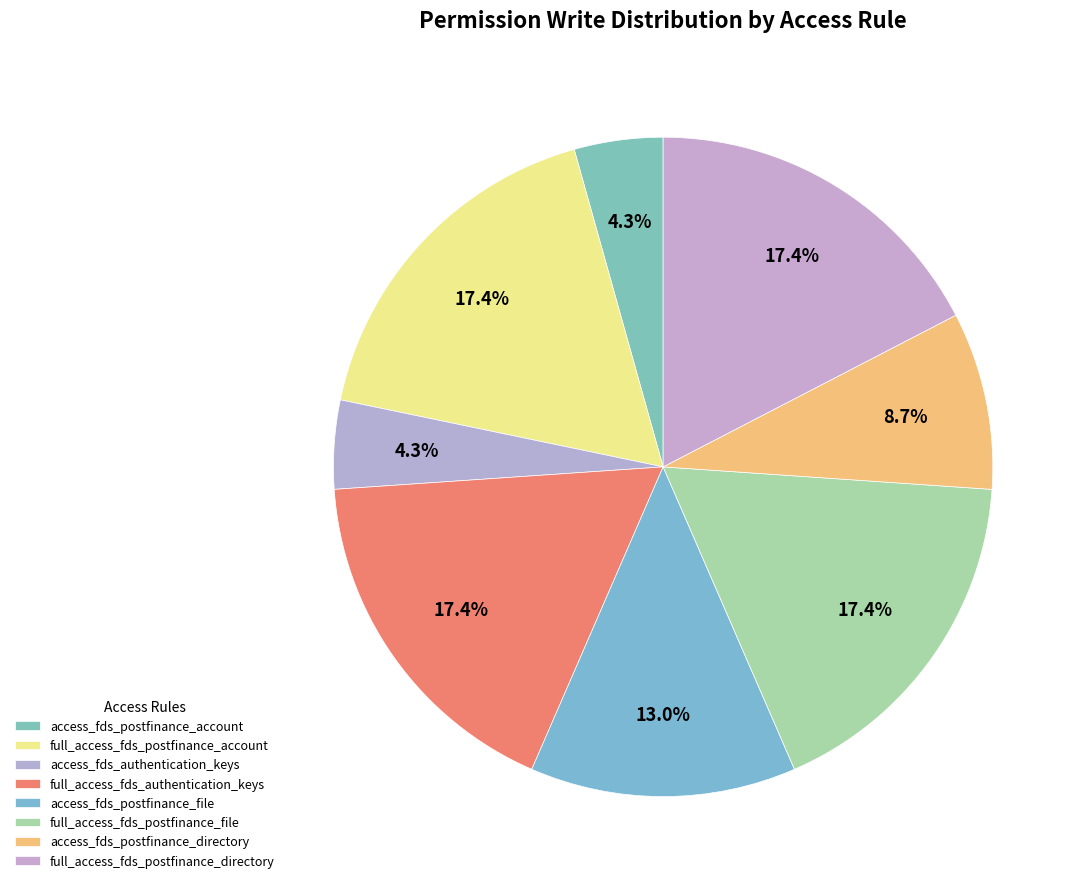

Which category has the biggest portion of the pie?

full_access_fds_postfinance_account